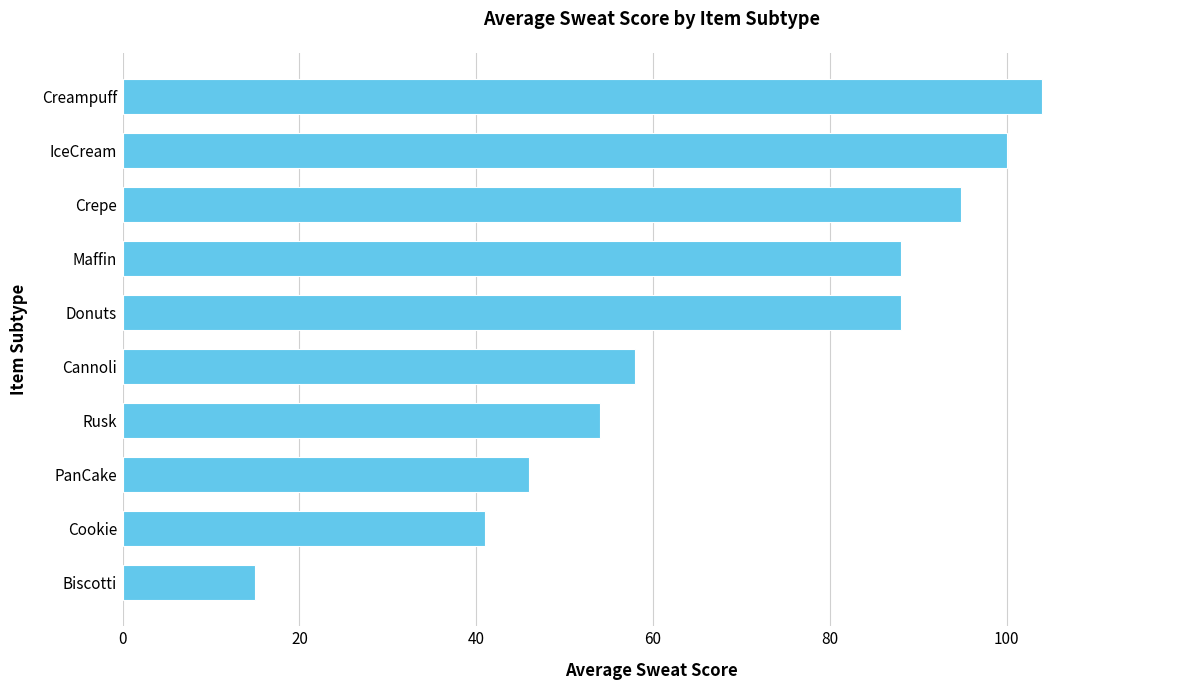

What is the change in value from Donuts to Creampuff?

+16.0